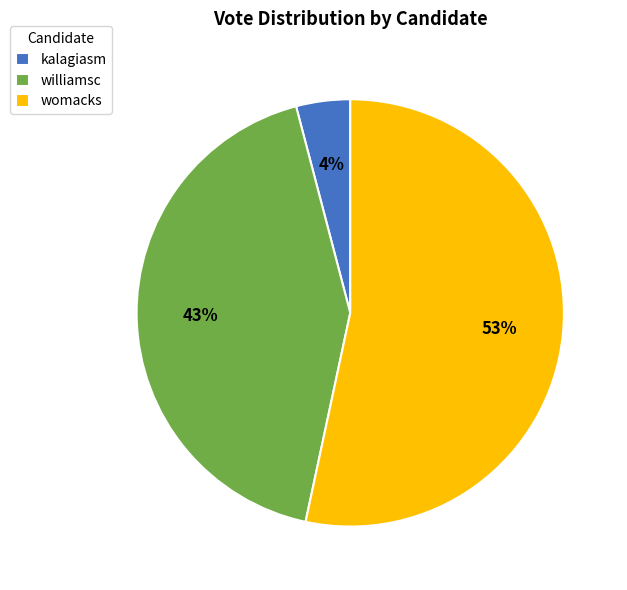

The womacks slice represents 53% of the pie. True or false?

True